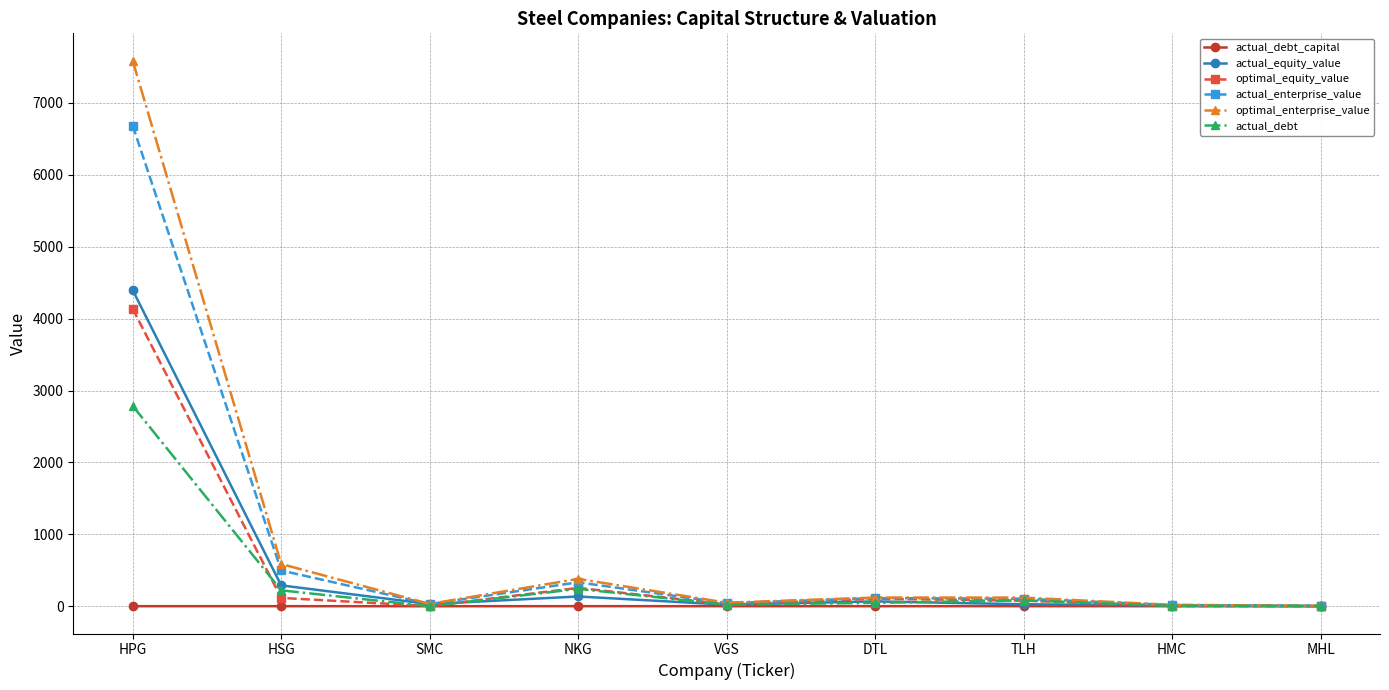

Does the chart have visible grid lines?

Yes